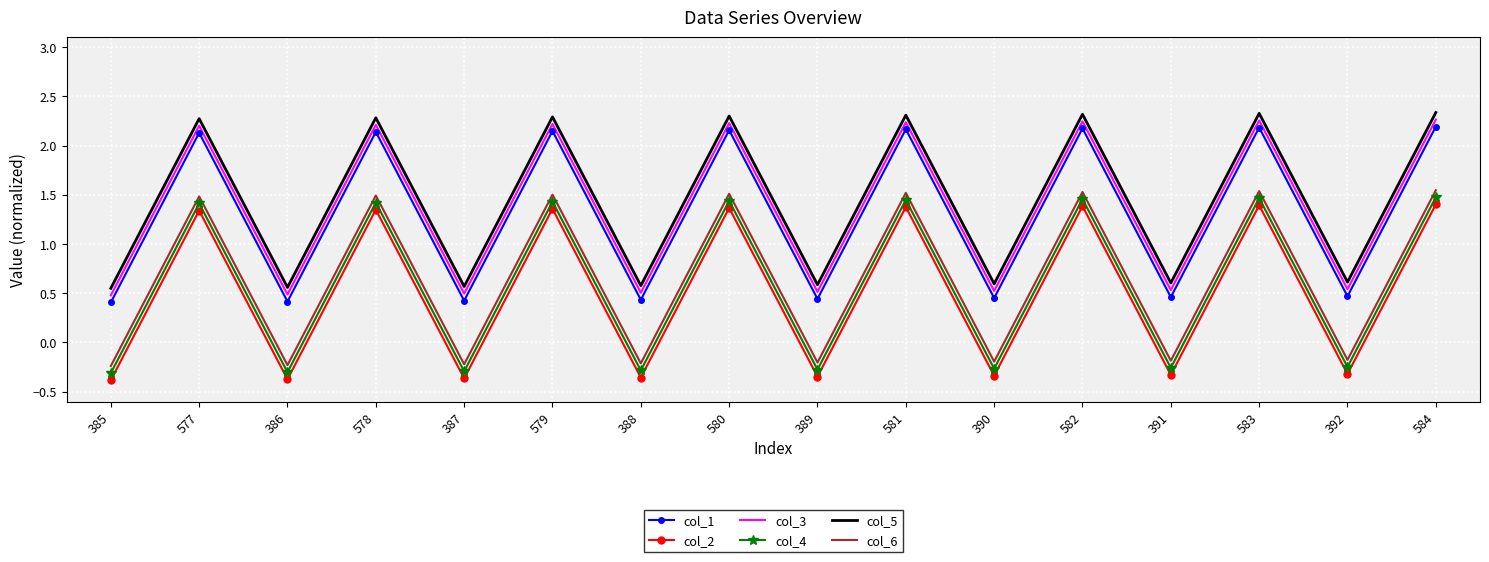

What is the total value across all series at 584?

11.2